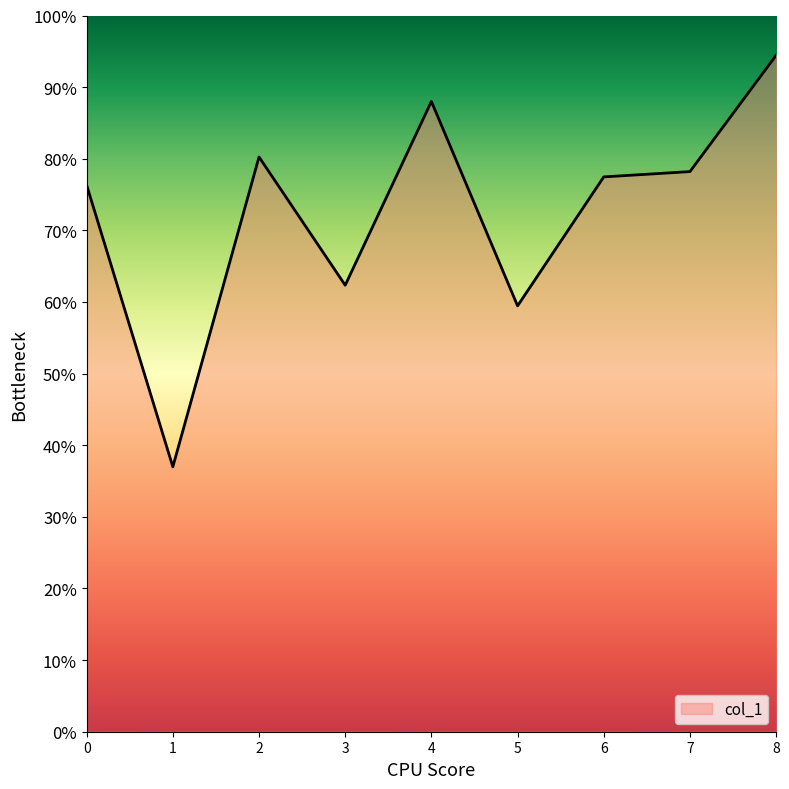

Does the chart have visible grid lines?

No